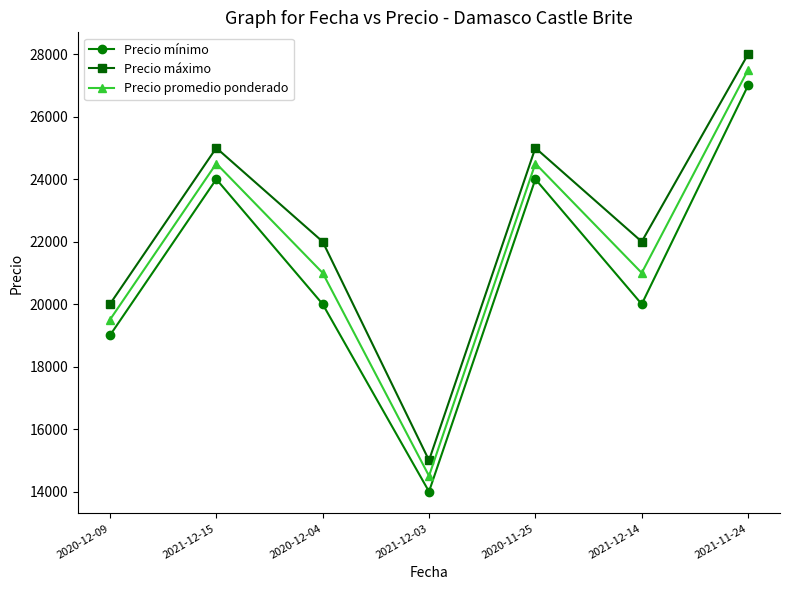

Is it true that Precio máximo equals 25000 at 2021-12-15?

True